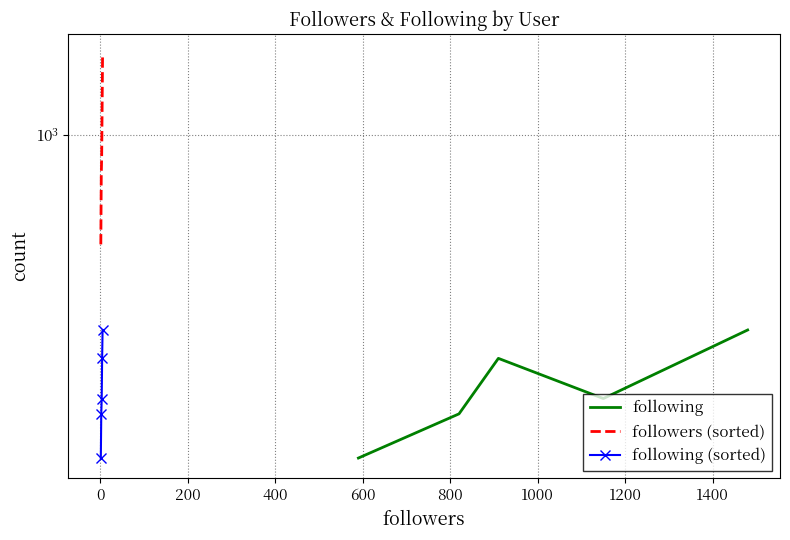

At how many categories does at least one series exceed 384?

5